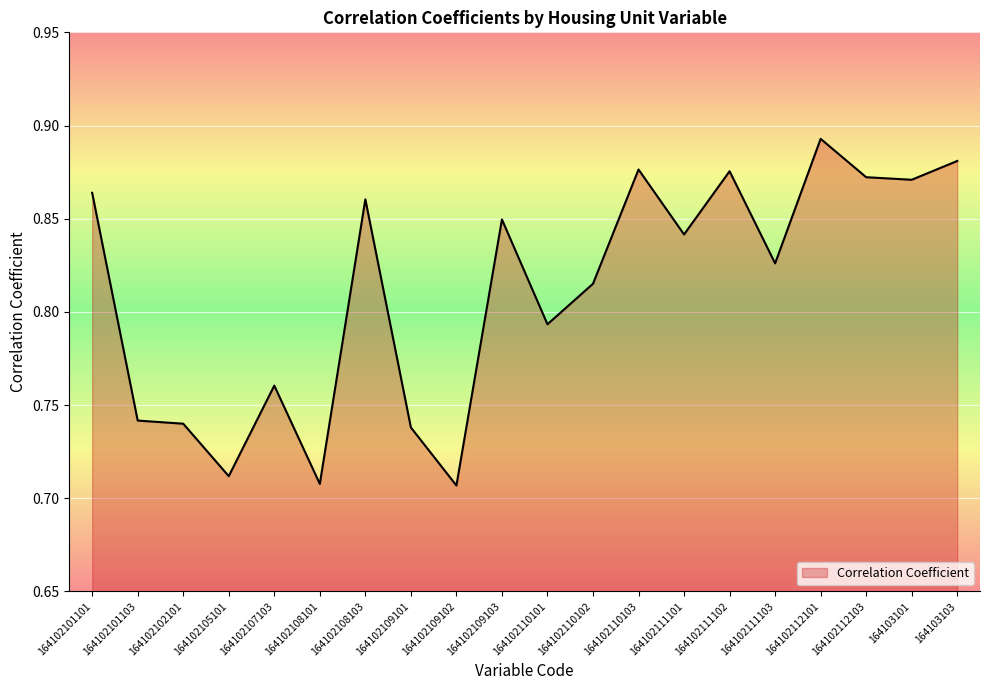

What position from the left is 164102105101?

4